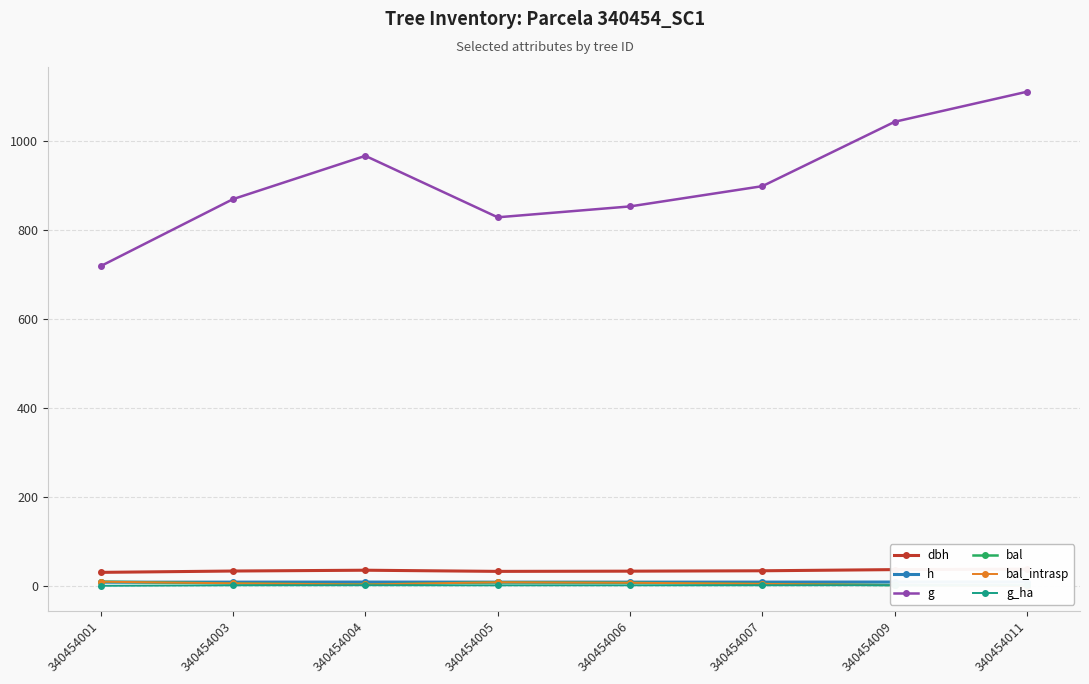

At which category does h reach its first local valley?

340454005